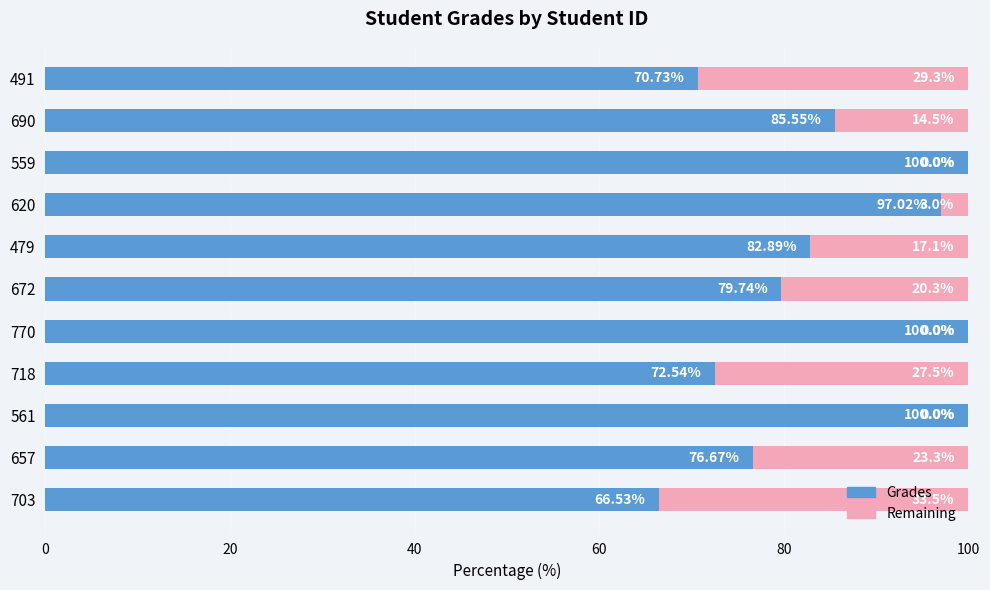

What is the total value across all series at 672?

100.0